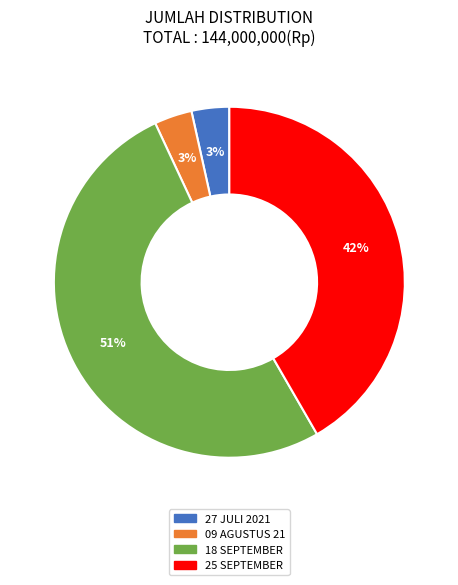

Do 25 SEPTEMBER and 27 JULI 2021 together represent more than half of the pie?

No